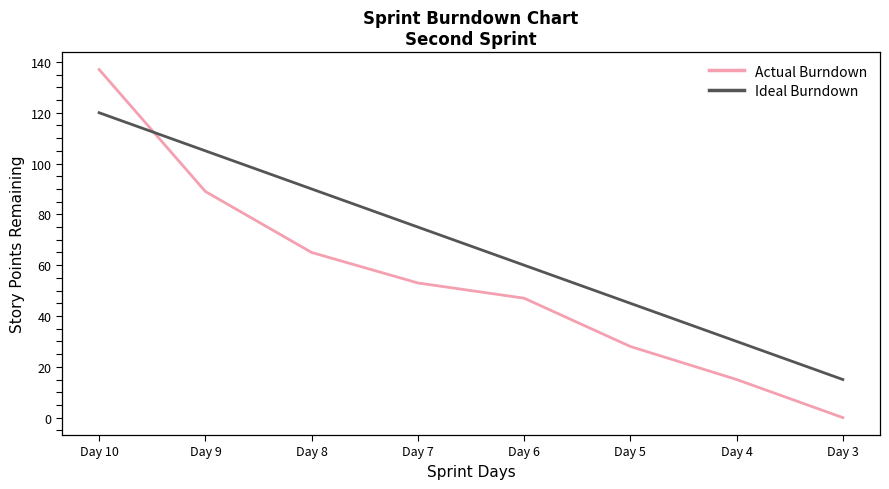

What are all the series names shown in the legend?

Actual Burndown, Ideal Burndown